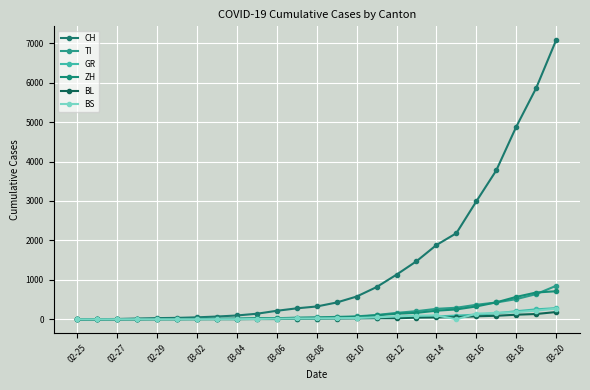

How many distinct data groups are displayed?

6